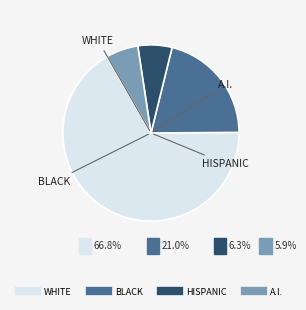

To the nearest percent, what portion does 10 represent?

6%